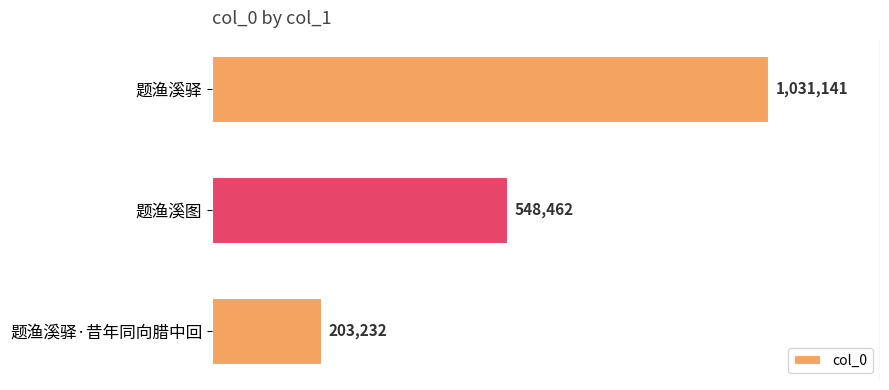

List the labels in order of value, largest first.

题渔溪驿, 题渔溪图, 题渔溪驿·昔年同向腊中回